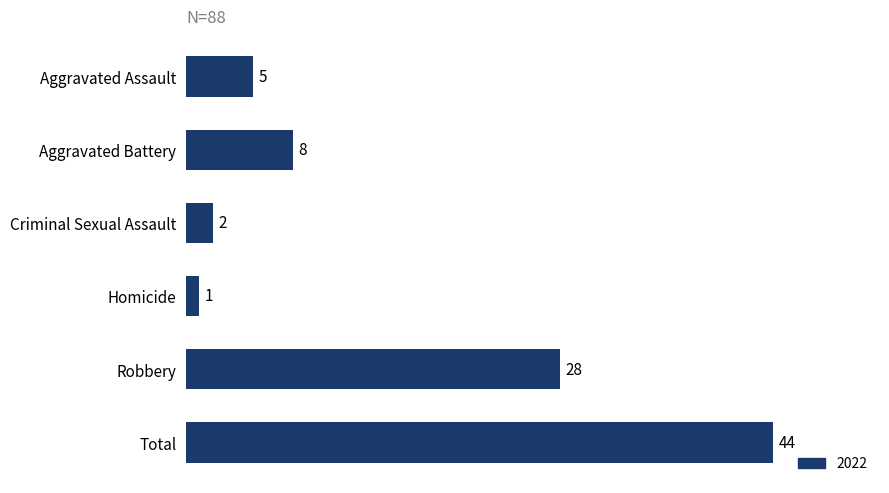

Rank the categories by value from lowest to highest.

Homicide, Criminal Sexual Assault, Aggravated Assault, Aggravated Battery, Robbery, Total